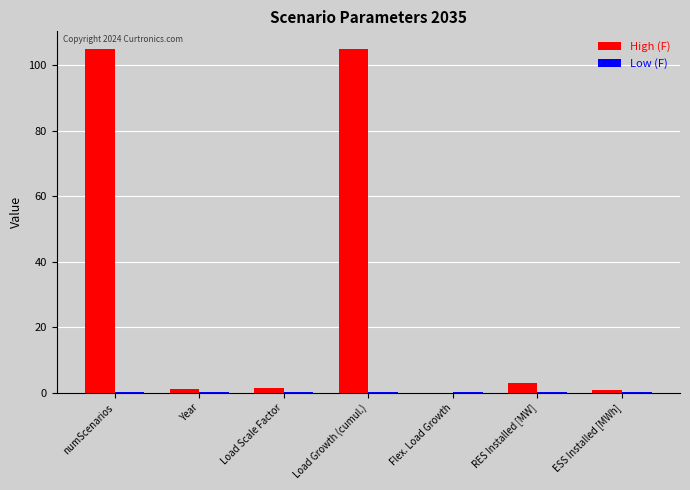

Are the bars horizontal?

No